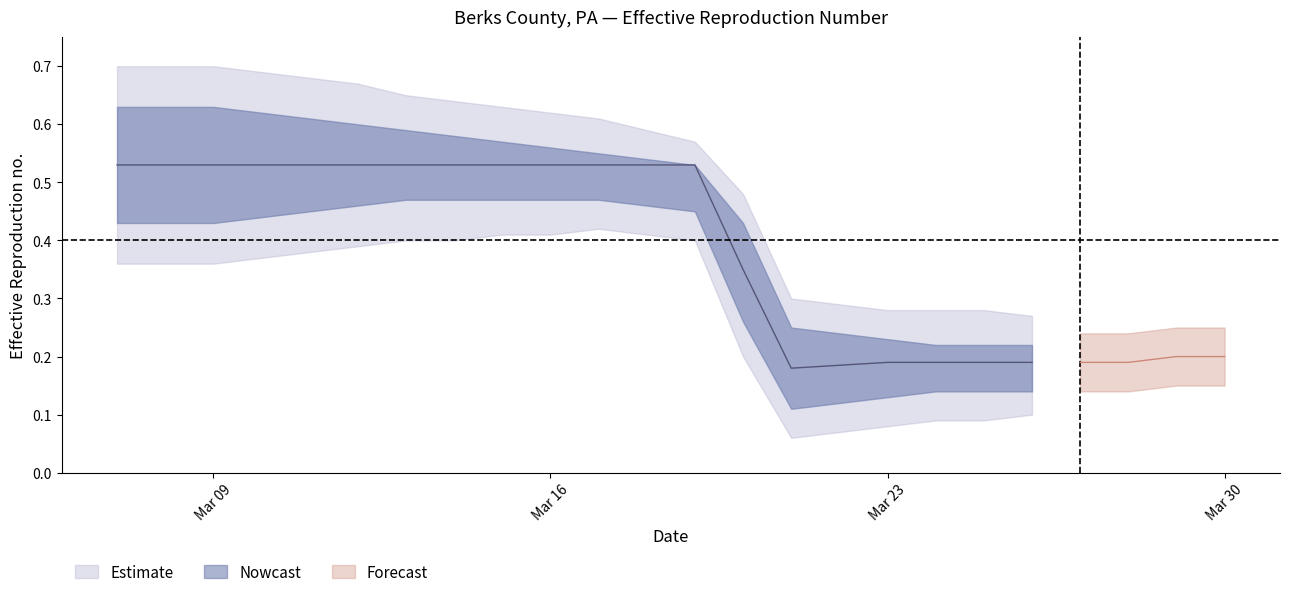

What is the total value across all series at 2020-03-17?

2.6